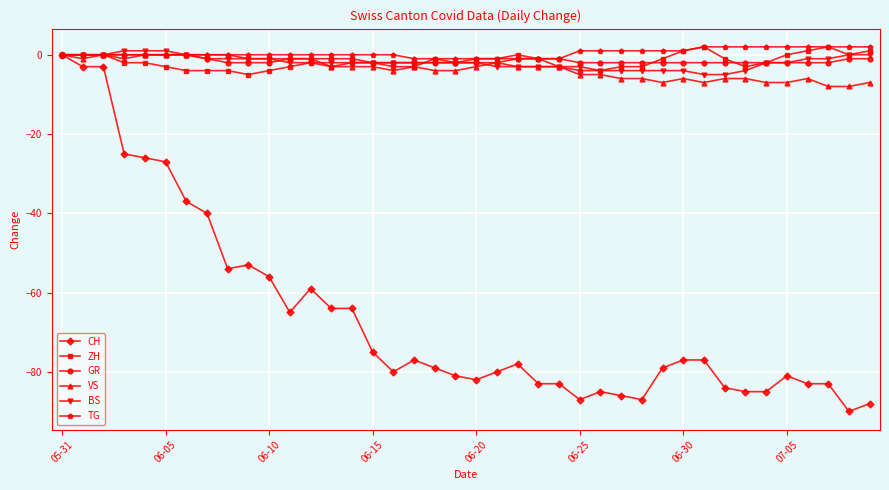

What is the maximum value shown in the chart?

2